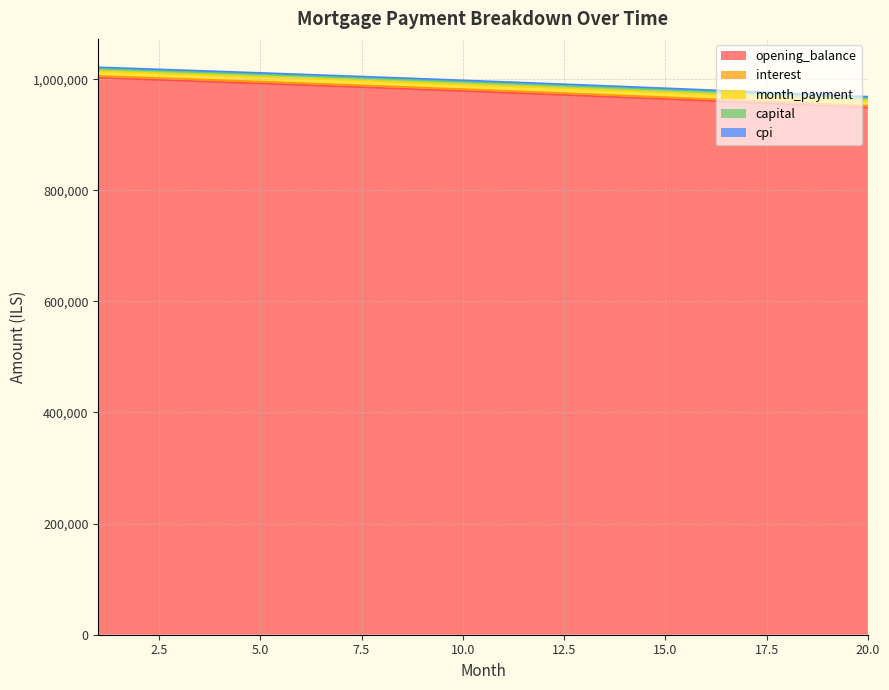

Reading right to left, extract all data points from this chart.

opening_balance: 20=948794.8	19=951947.3	18=955061.1	17=958136.4	16=961173.6	15=964172.9	14=967134.6	13=970059.0	12=972946.3	11=975796.8	10=978610.7	9=981388.3	8=984129.9	7=986835.7	6=989506.0	5=992141.0	4=994741.0	3=997306.2	2=999836.9	1=1002333.3
interest: 20=952155.1	19=955318.8	18=958443.6	17=961529.8	16=964577.8	15=967587.7	14=970559.9	13=973494.6	12=976392.2	11=979252.7	10=982076.6	9=984864.1	8=987615.3	7=990330.7	6=993010.5	5=995654.8	4=998264.0	3=1000838.3	2=1003378.0	1=1005883.3
month_payment: 20=960908.2	19=964051.4	18=967155.9	17=970221.9	16=973249.6	15=976239.3	14=979191.4	13=982106.0	12=984983.5	11=987824.1	10=990628.0	9=993395.5	8=996127.0	7=998822.5	6=1001482.5	5=1004107.1	4=1006696.7	3=1009251.3	2=1011771.4	1=1014257.2
capital: 20=968502.1	19=971621.3	18=974701.7	17=977743.8	16=980747.7	15=983713.7	14=986642.1	13=989533.2	12=992387.2	11=995204.4	10=997985.0	9=1000729.4	8=1003437.7	7=1006110.3	6=1008747.3	5=1011349.1	4=1013915.9	3=1016447.9	2=1018945.4	1=1021408.6
cpi: 20=966300.9	19=969412.6	18=972485.7	17=975520.5	16=978517.2	15=981476.2	14=984397.6	13=987281.8	12=990129.0	11=992939.4	10=995713.5	9=998451.3	8=1001153.1	7=1003819.3	6=1006450.1	5=1009045.6	4=1011606.2	3=1014132.2	2=1016623.8	1=1019081.1